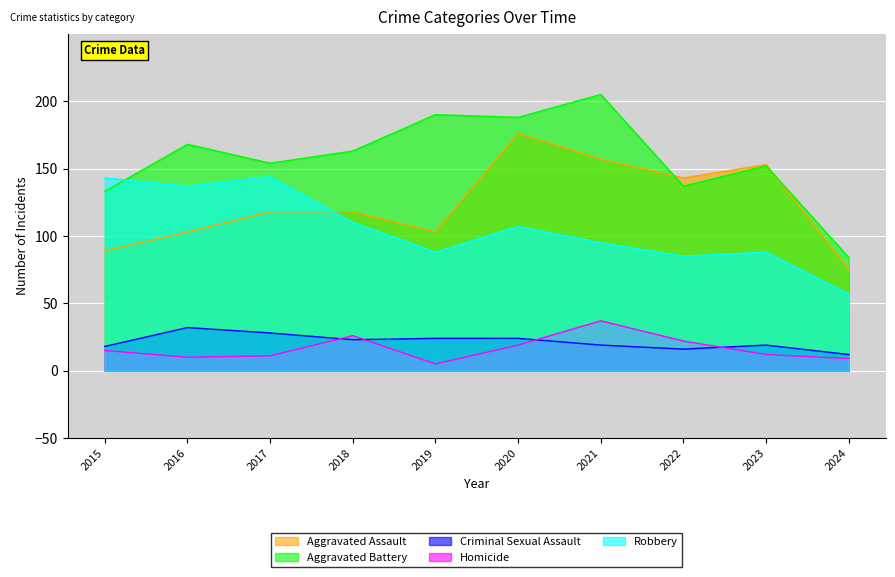

What is the sum of all Criminal Sexual Assault values?

215